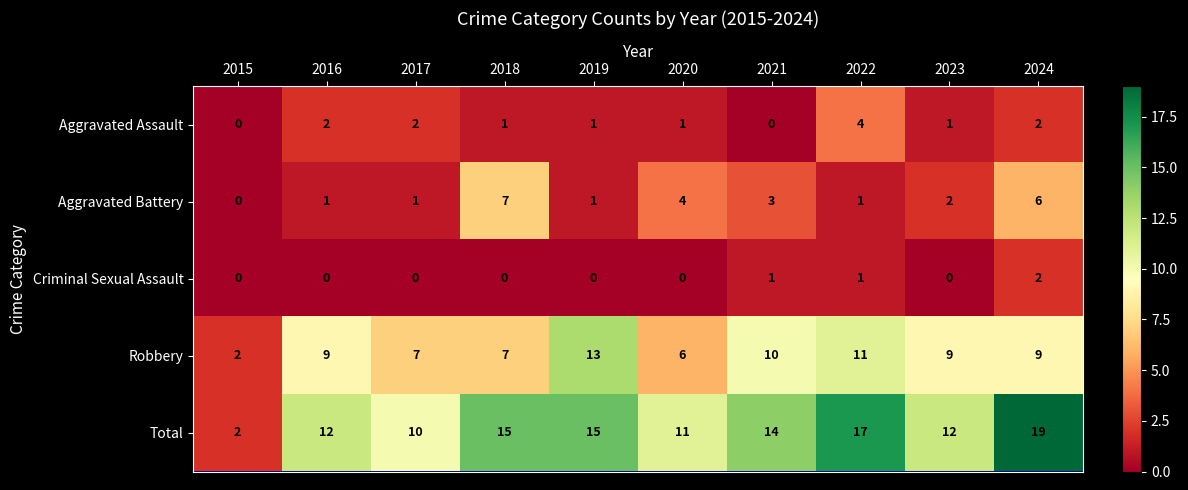

The value of Aggravated Battery at 2022 is 1. True or false?

True